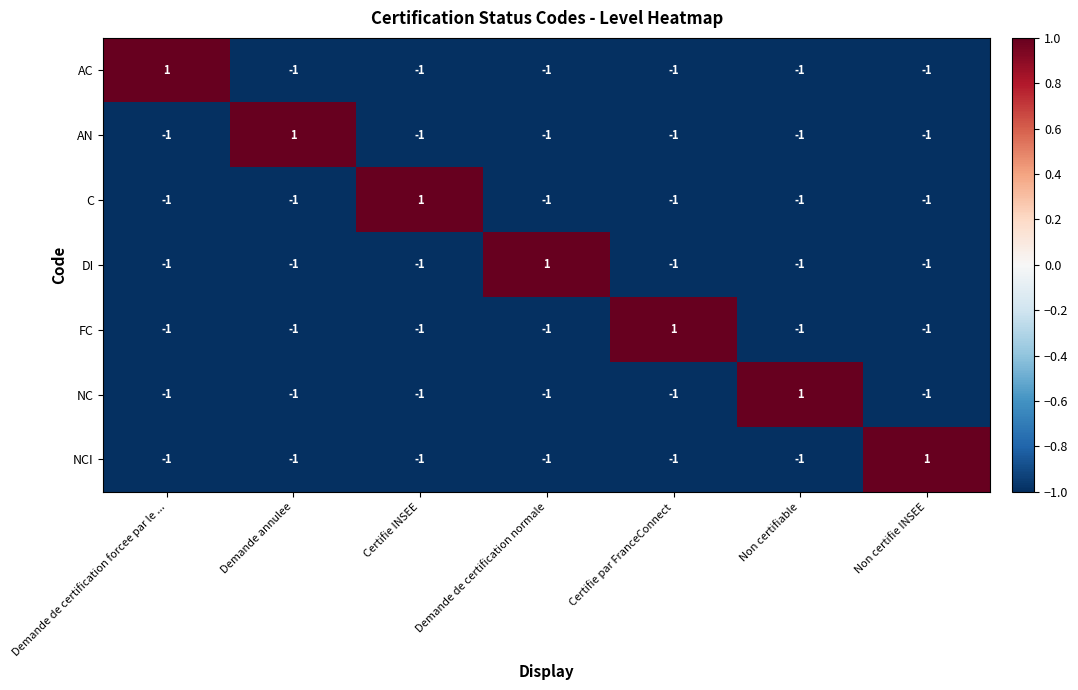

The DI series shows -1 at Non certifiable. True or false?

True